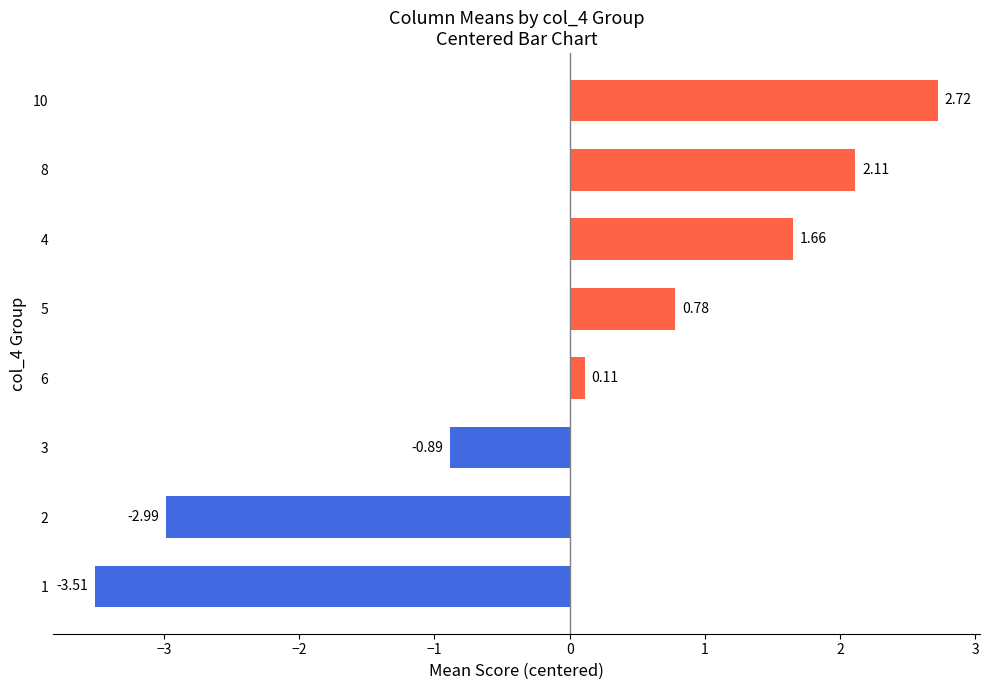

How many bars are there in total?

8